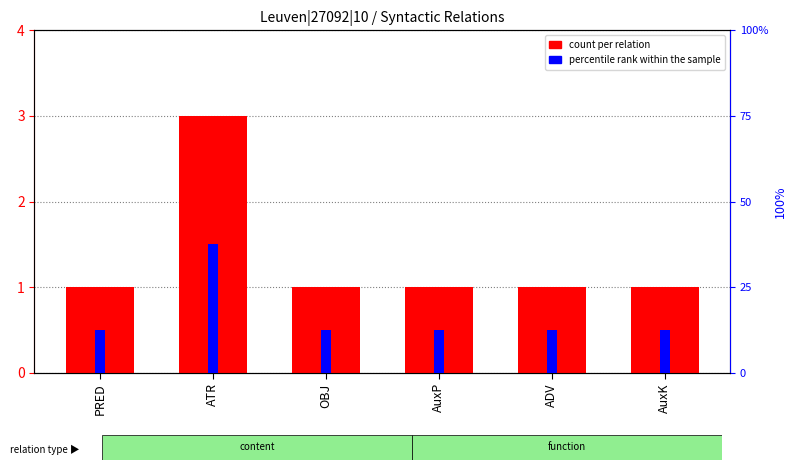

Which series has the widest spread of values?

percentile rank within the sample